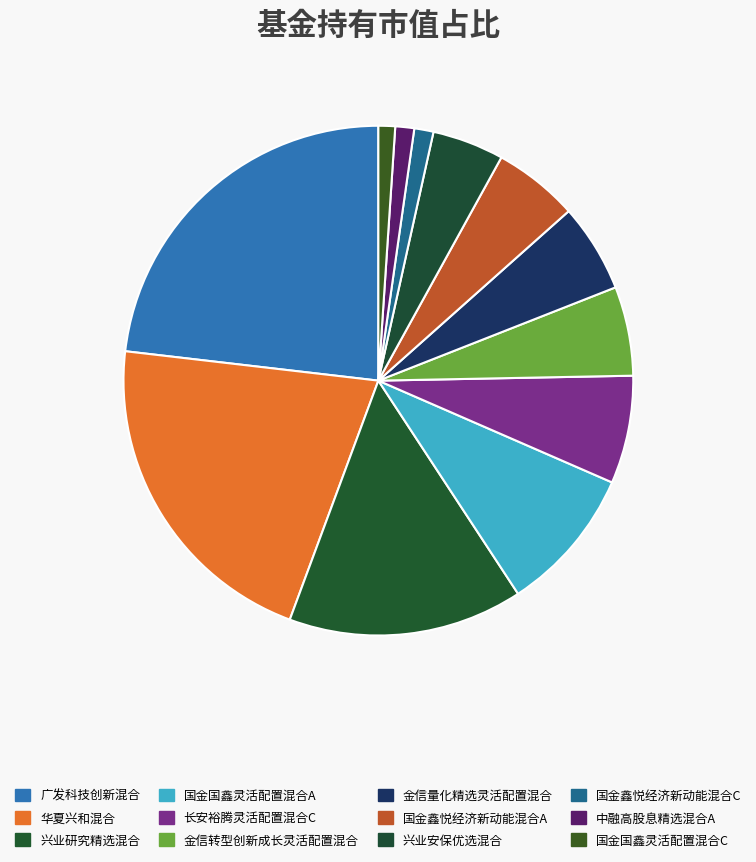

Which has a higher value, 国金鑫悦经济新动能混合A or 国金国鑫灵活配置混合C?

国金鑫悦经济新动能混合A